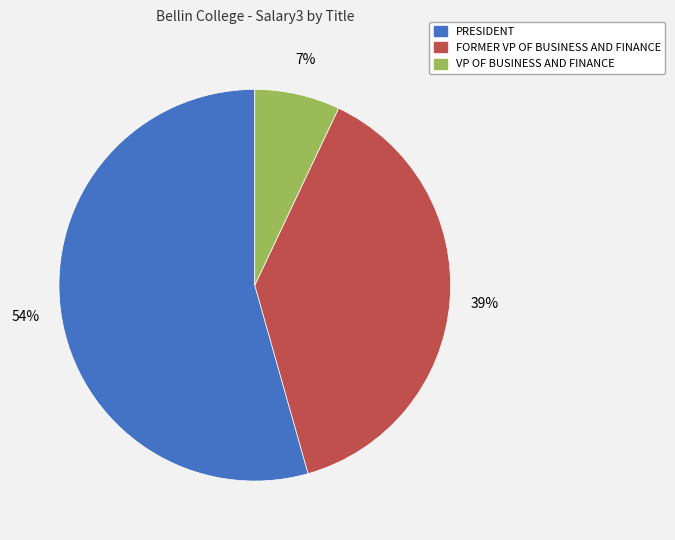

Between FORMER VP OF BUSINESS AND FINANCE and PRESIDENT, which is larger?

PRESIDENT